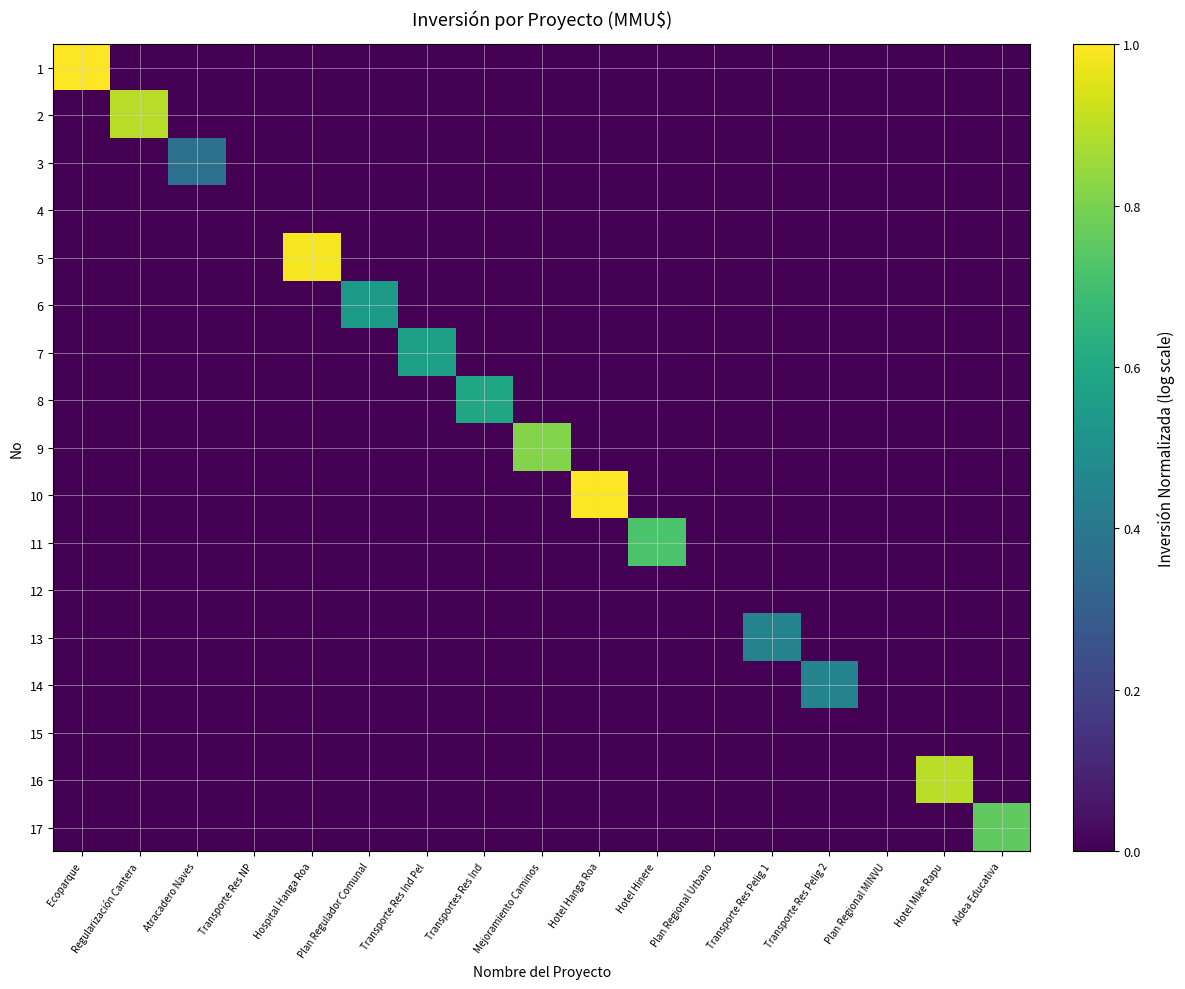

What is the spread (max minus min) of values at Transportes Res Ind?

0.6